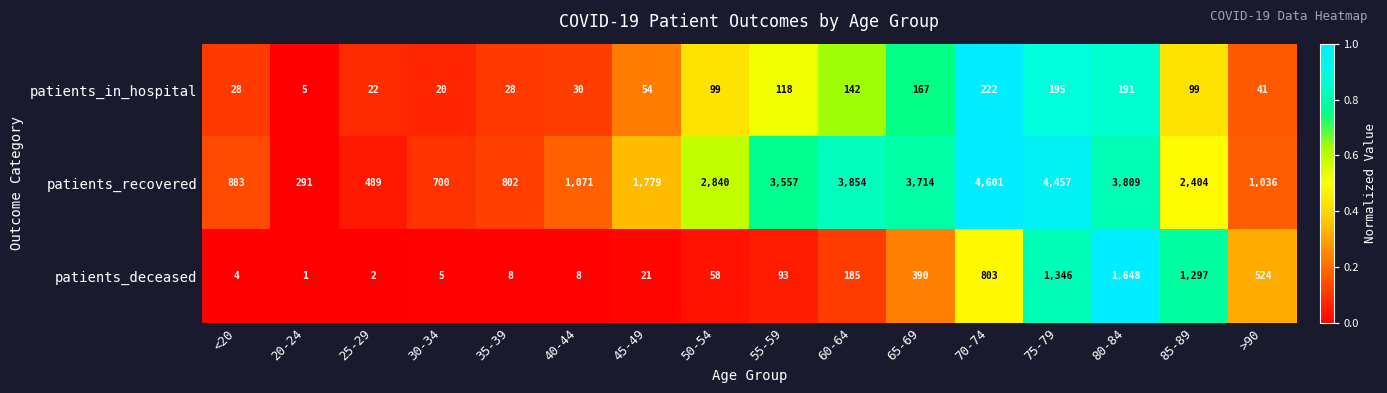

At which category is the sum across all series the highest?

75-79